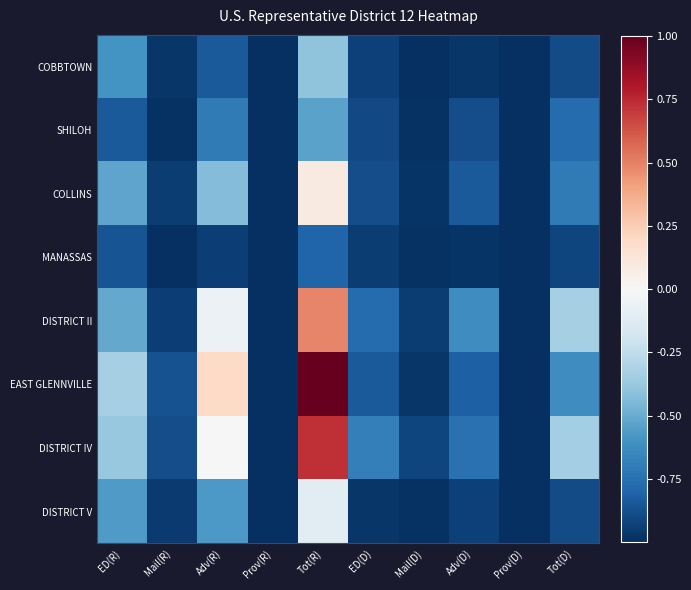

Reading left to right, what are all the values shown in this chart?

COBBTOWN: ED(R)=-0.6	Mail(R)=-1.0	Adv(R)=-0.8	Prov(R)=-1.0	Tot(R)=-0.4	ED(D)=-0.9	Mail(D)=-1.0	Adv(D)=-1.0	Prov(D)=-1.0	Tot(D)=-0.9
SHILOH: ED(R)=-0.8	Mail(R)=-1.0	Adv(R)=-0.7	Prov(R)=-1.0	Tot(R)=-0.5	ED(D)=-0.9	Mail(D)=-1.0	Adv(D)=-0.9	Prov(D)=-1.0	Tot(D)=-0.8
COLLINS: ED(R)=-0.5	Mail(R)=-1.0	Adv(R)=-0.4	Prov(R)=-1.0	Tot(R)=0.1	ED(D)=-0.9	Mail(D)=-1.0	Adv(D)=-0.8	Prov(D)=-1.0	Tot(D)=-0.7
MANASSAS: ED(R)=-0.9	Mail(R)=-1.0	Adv(R)=-0.9	Prov(R)=-1.0	Tot(R)=-0.8	ED(D)=-0.9	Mail(D)=-1.0	Adv(D)=-1.0	Prov(D)=-1.0	Tot(D)=-0.9
DISTRICT II: ED(R)=-0.5	Mail(R)=-0.9	Adv(R)=-0.1	Prov(R)=-1.0	Tot(R)=0.5	ED(D)=-0.8	Mail(D)=-0.9	Adv(D)=-0.6	Prov(D)=-1.0	Tot(D)=-0.3
EAST GLENNVILLE: ED(R)=-0.3	Mail(R)=-0.9	Adv(R)=0.2	Prov(R)=-1.0	Tot(R)=1.0	ED(D)=-0.8	Mail(D)=-1.0	Adv(D)=-0.8	Prov(D)=-1.0	Tot(D)=-0.6
DISTRICT IV: ED(R)=-0.4	Mail(R)=-0.9	Adv(R)=-0.0	Prov(R)=-1.0	Tot(R)=0.7	ED(D)=-0.7	Mail(D)=-0.9	Adv(D)=-0.7	Prov(D)=-1.0	Tot(D)=-0.3
DISTRICT V: ED(R)=-0.6	Mail(R)=-1.0	Adv(R)=-0.6	Prov(R)=-1.0	Tot(R)=-0.1	ED(D)=-1.0	Mail(D)=-1.0	Adv(D)=-0.9	Prov(D)=-1.0	Tot(D)=-0.9